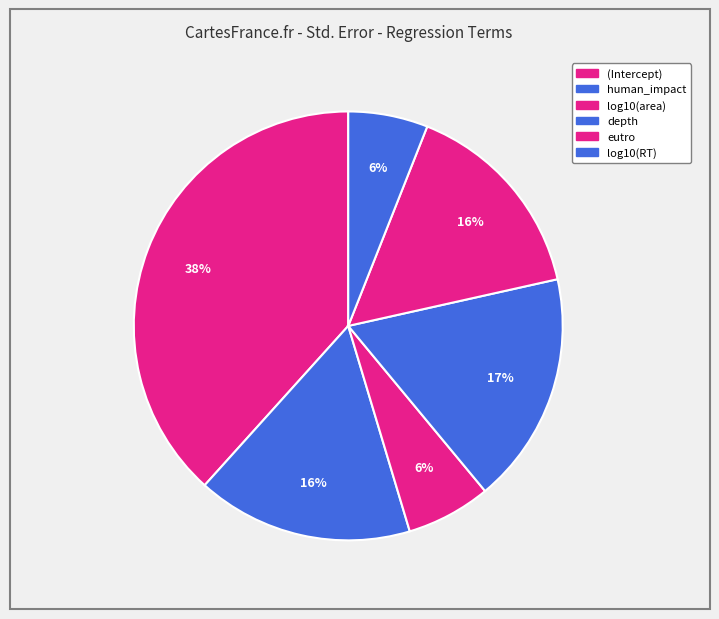

How many slices are in this pie chart?

6